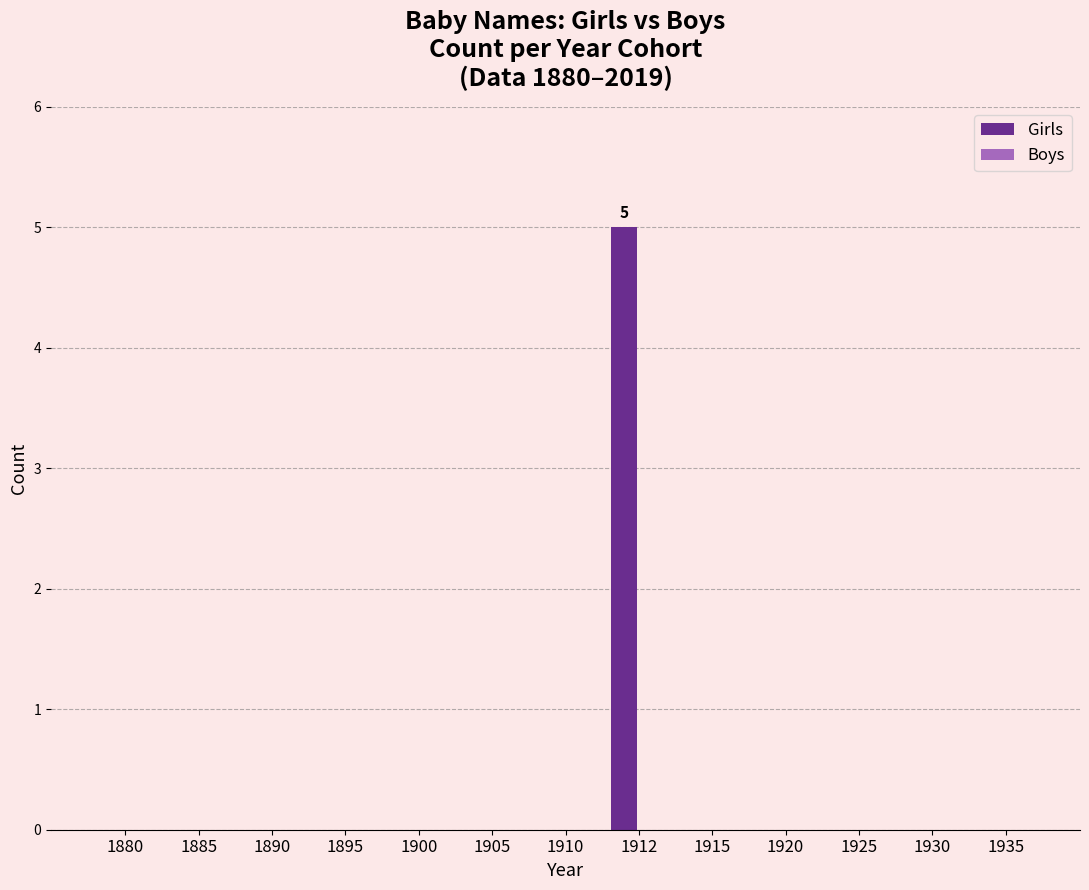

Reading right to left, extract all data points from this chart.

1935=0	1930=0	1925=0	1920=0	1915=0	1912=5	1910=0	1905=0	1900=0	1895=0	1890=0	1885=0	1880=0